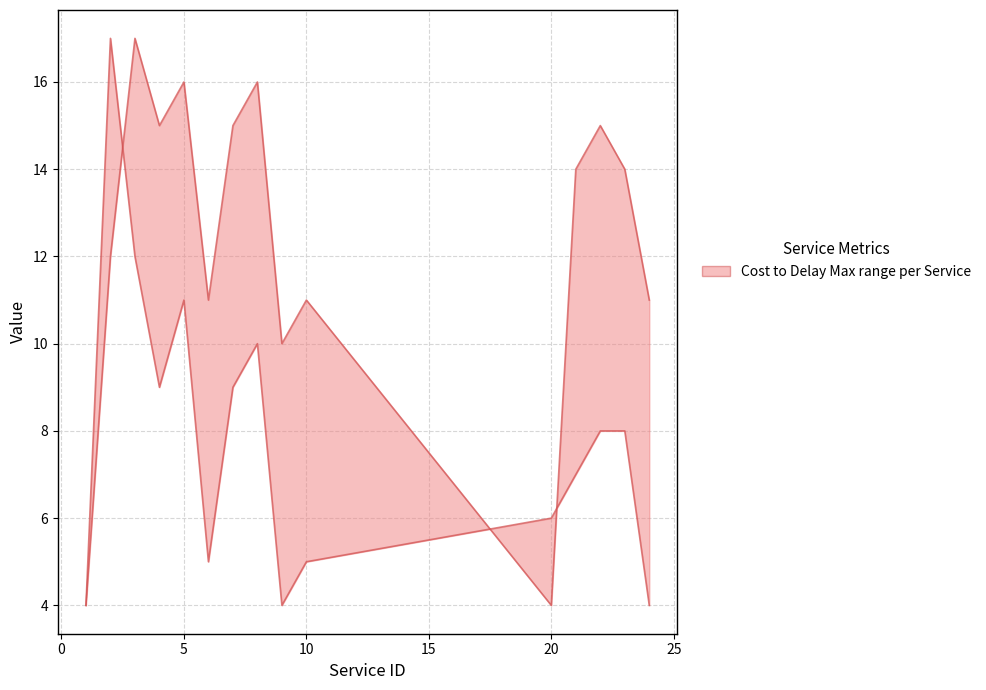

Rank the series by their average value, from highest to lowest.

Delay Max, Cost